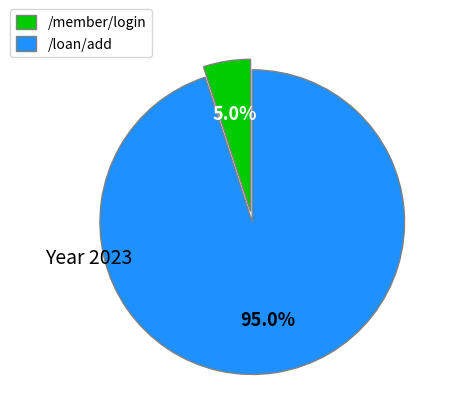

Combined, what portion of the pie is /loan/add and /member/login?

100.0%